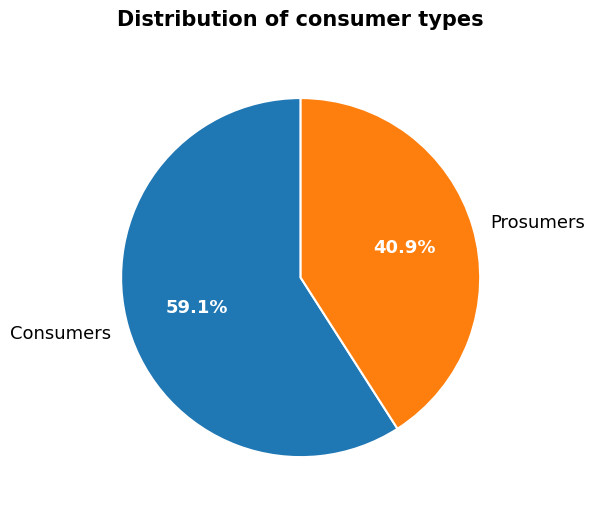

To the nearest percent, what is the difference between the largest and smallest slice percentages?

18%